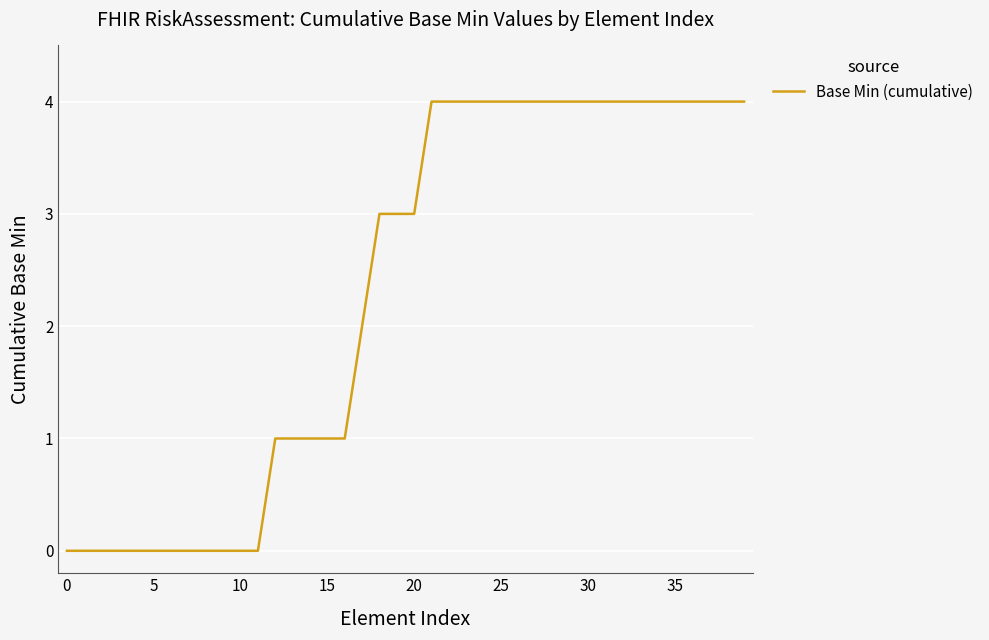

Does the chart have visible grid lines?

Yes